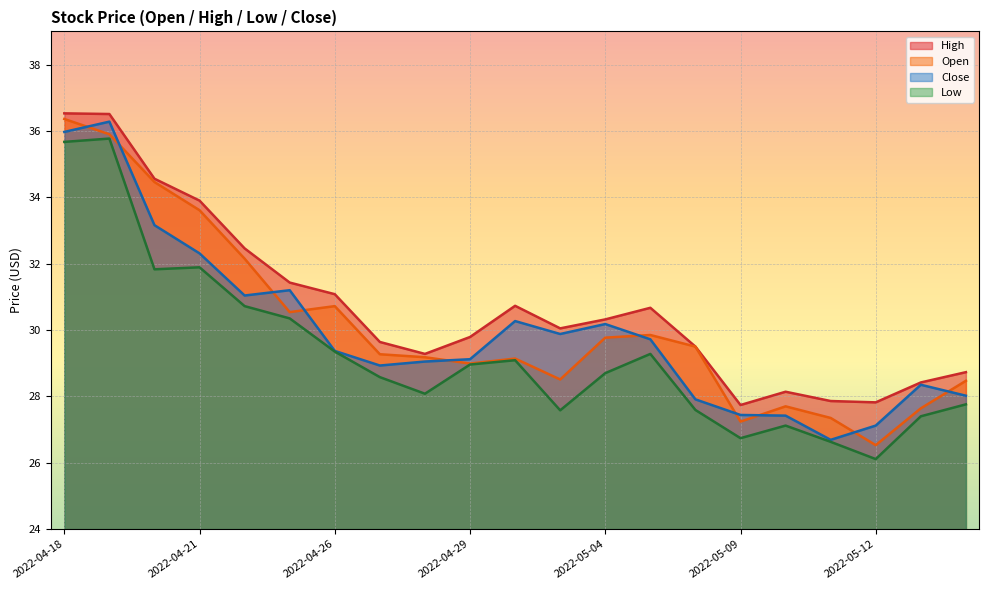

At which label does Low reach its minimum?

2022-05-12